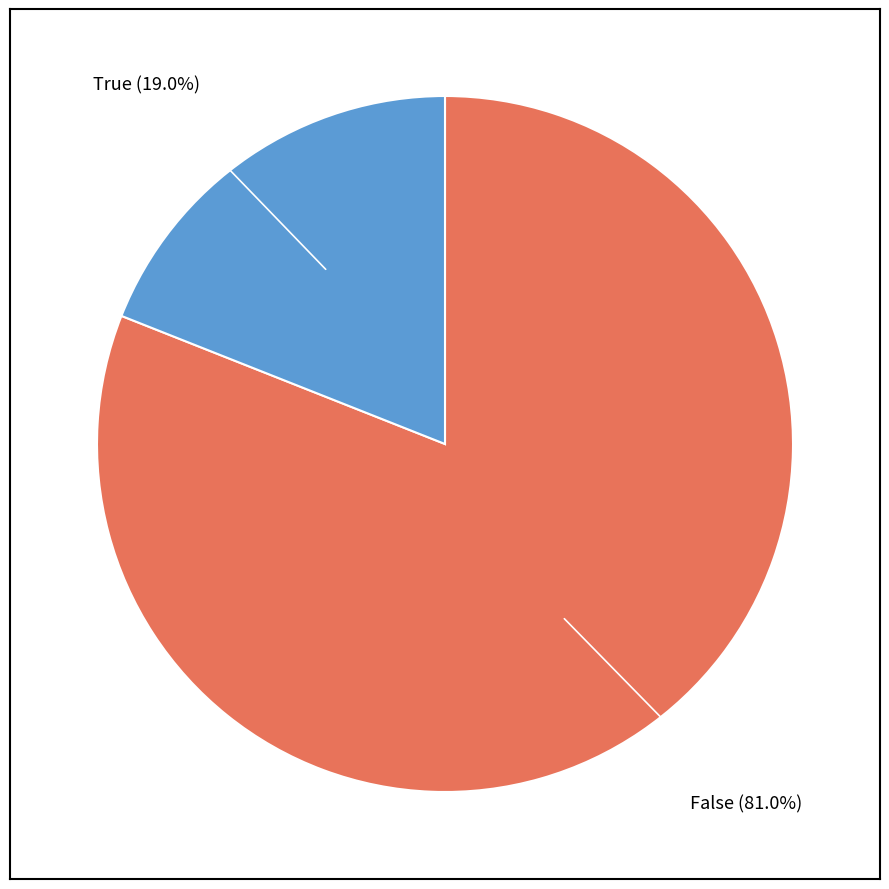

Is there a majority slice in this chart?

Yes